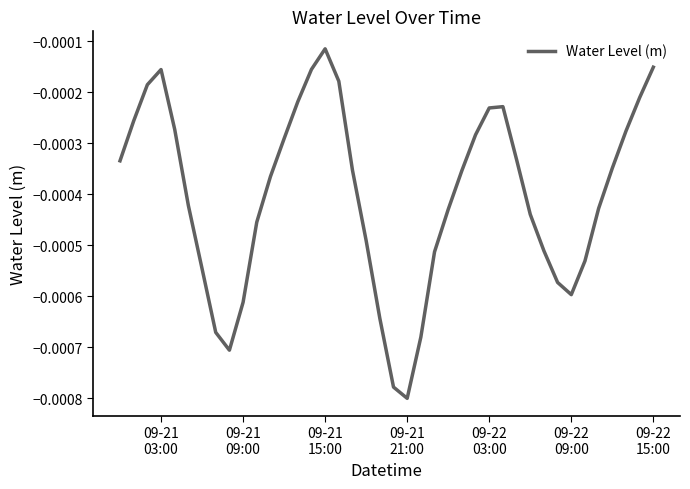

Is this an area chart (filled region under the line)?

No